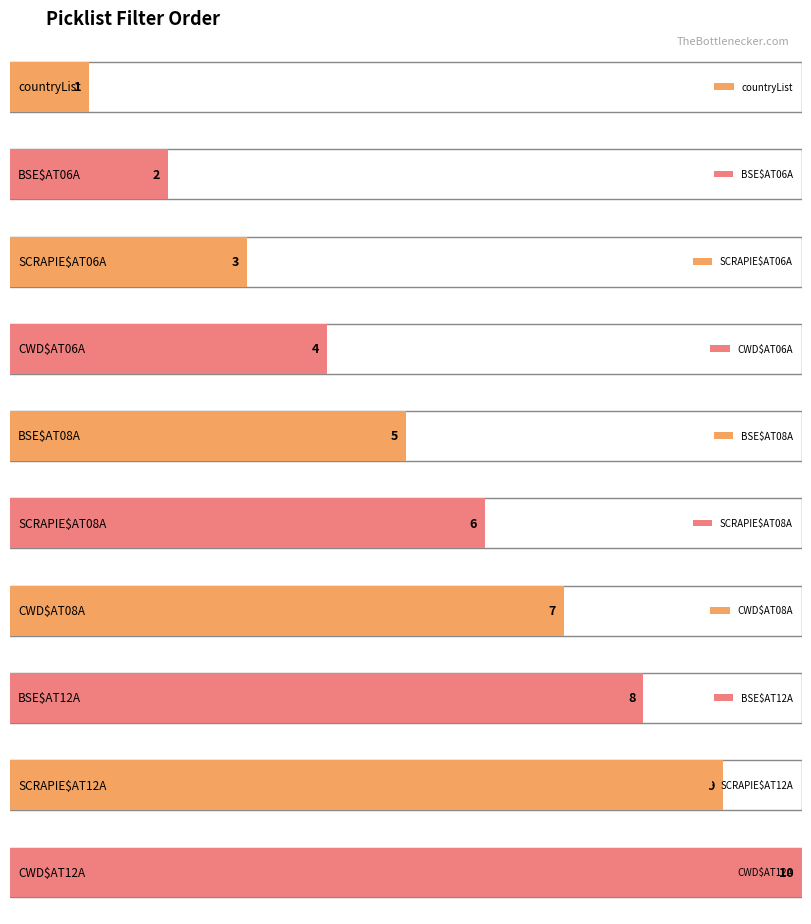

What is the difference between the maximum and minimum values?

9